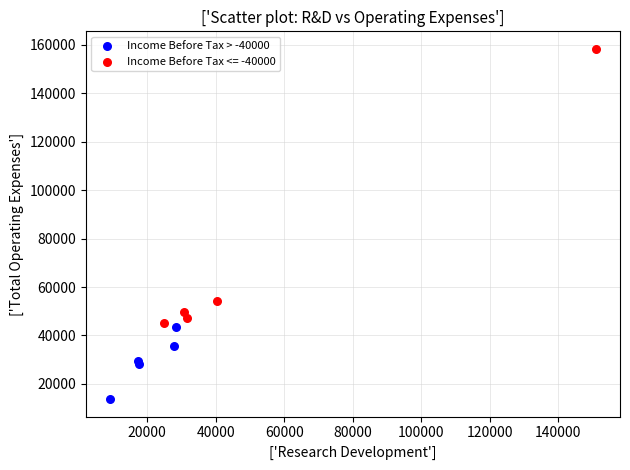

Which series reaches the maximum Y coordinate?

Income Before Tax <= -40000